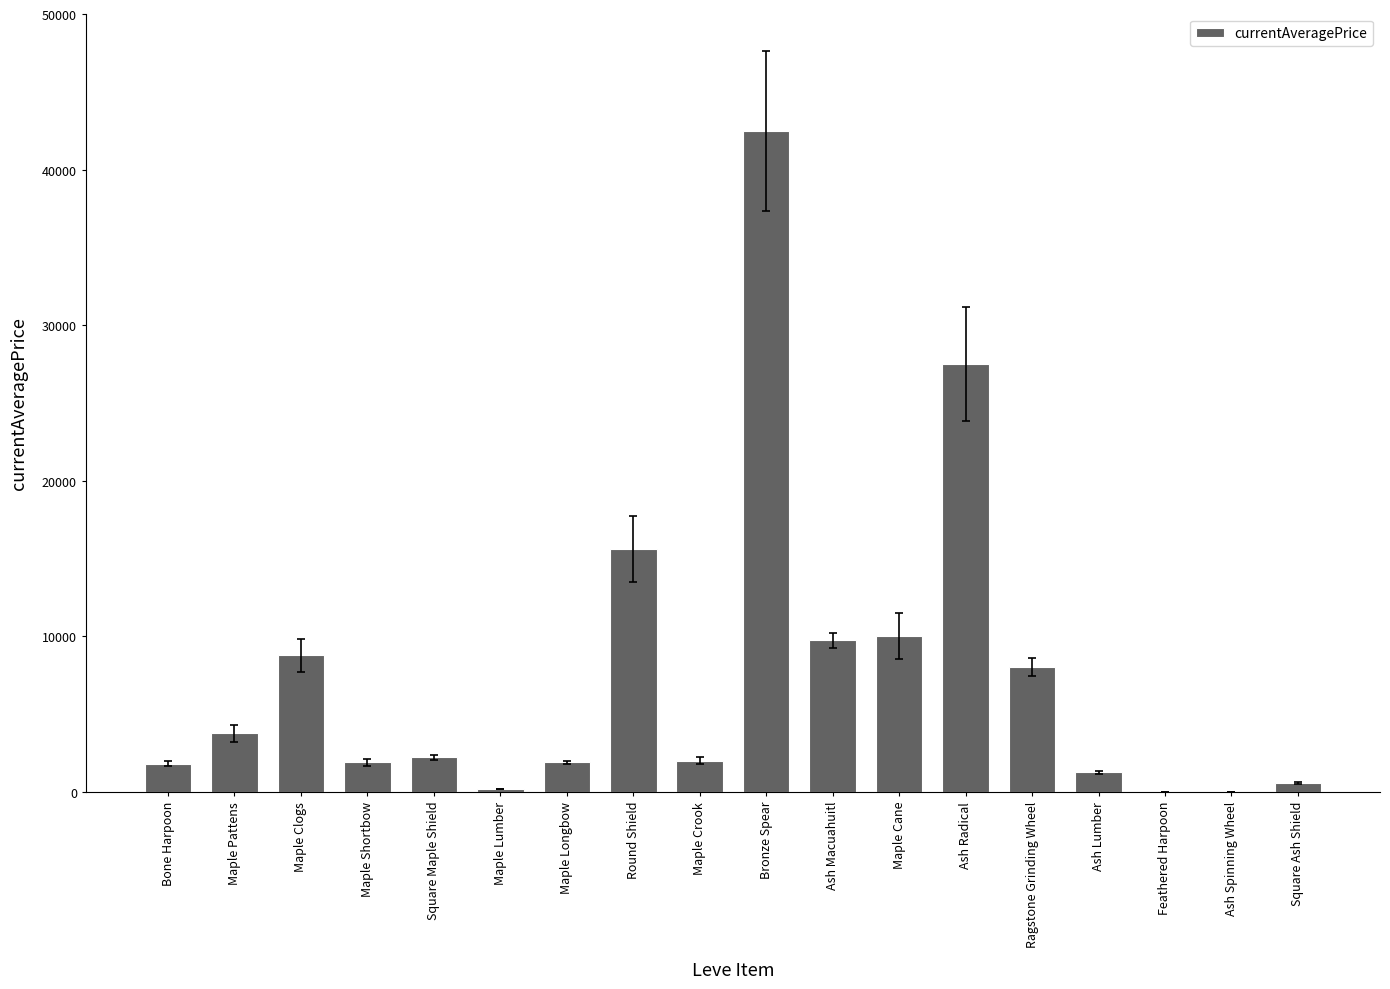

The chart shows a value of 44459.0 at Ash Radical. True or false?

False